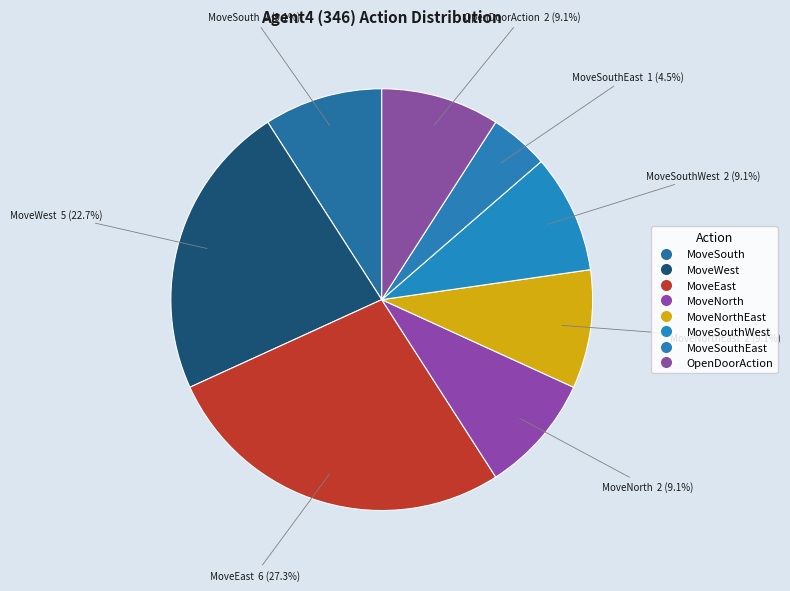

What is the ratio of the value at MoveWest to the value at MoveEast?

0.8